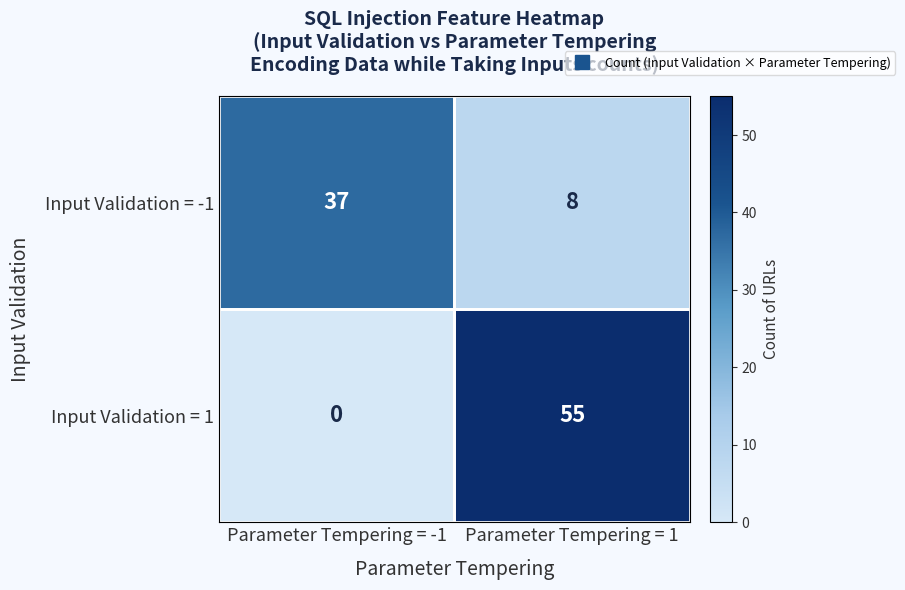

True or false: Input Validation = 1 has a value of 84 at Parameter Tempering = 1.

False